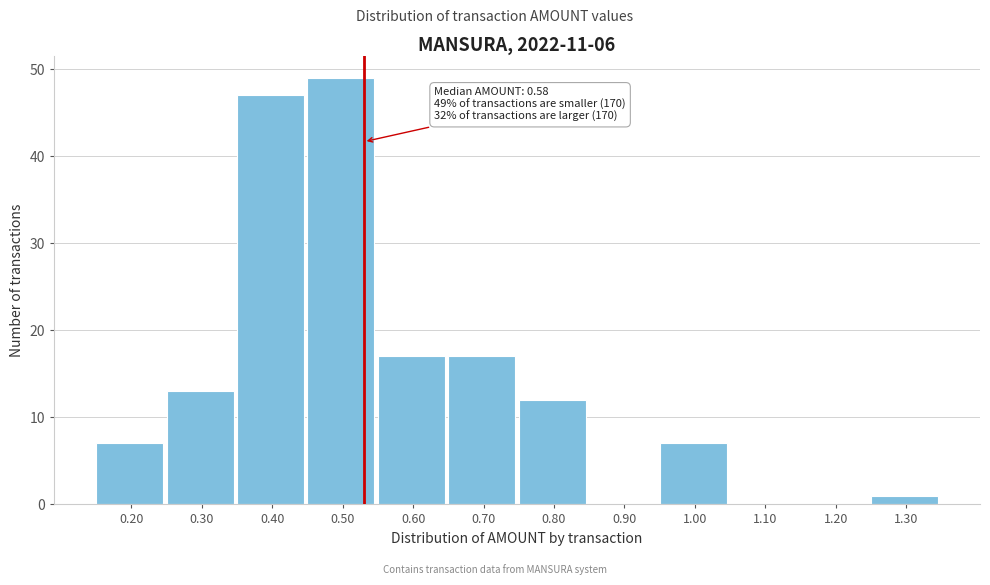

Reading right to left, list all the values displayed in this chart.

1.30=1	1.20=0	1.10=0	1.00=7	0.90=0	0.80=12	0.70=17	0.60=17	0.50=49	0.40=47	0.30=13	0.20=7